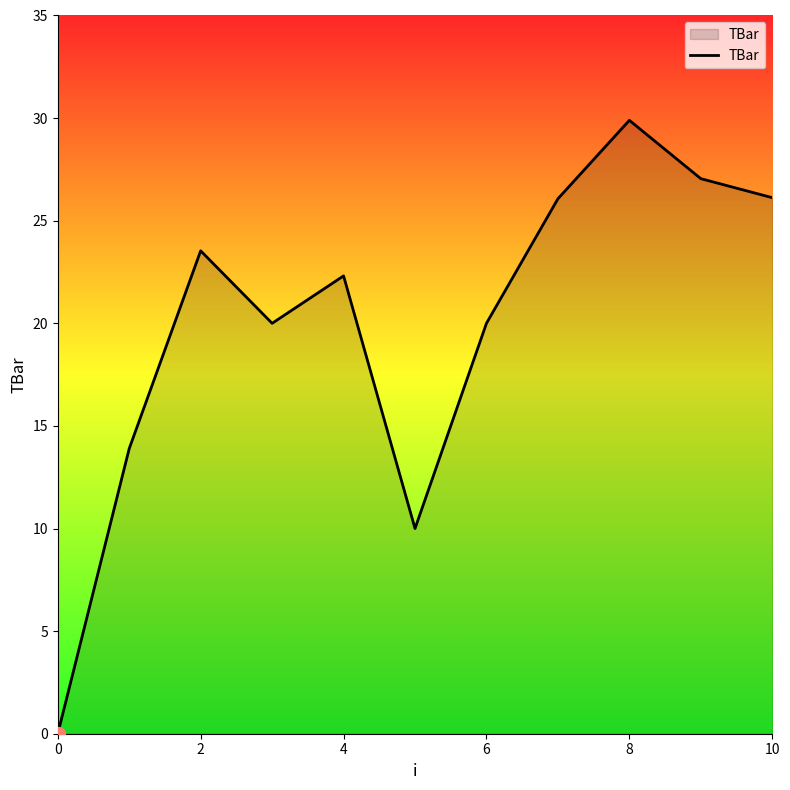

What is the maximum value shown in the chart?

29.9